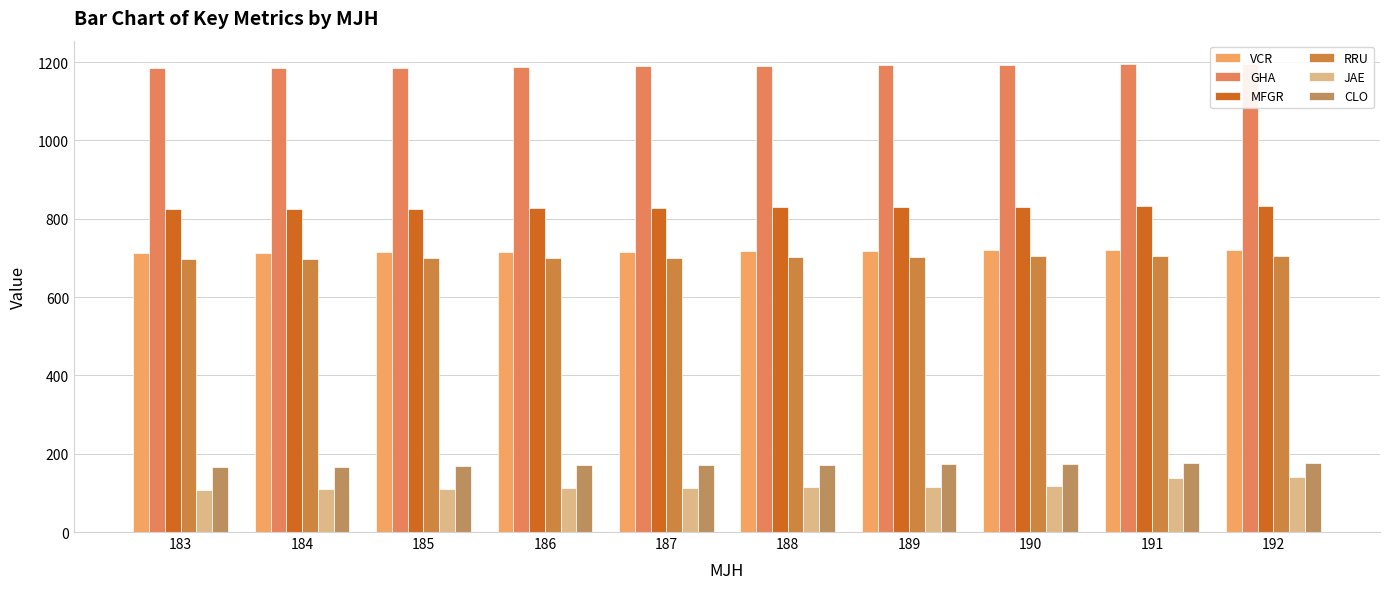

At 192, list the series in order from smallest to largest.

JAE, CLO, RRU, VCR, MFGR, GHA